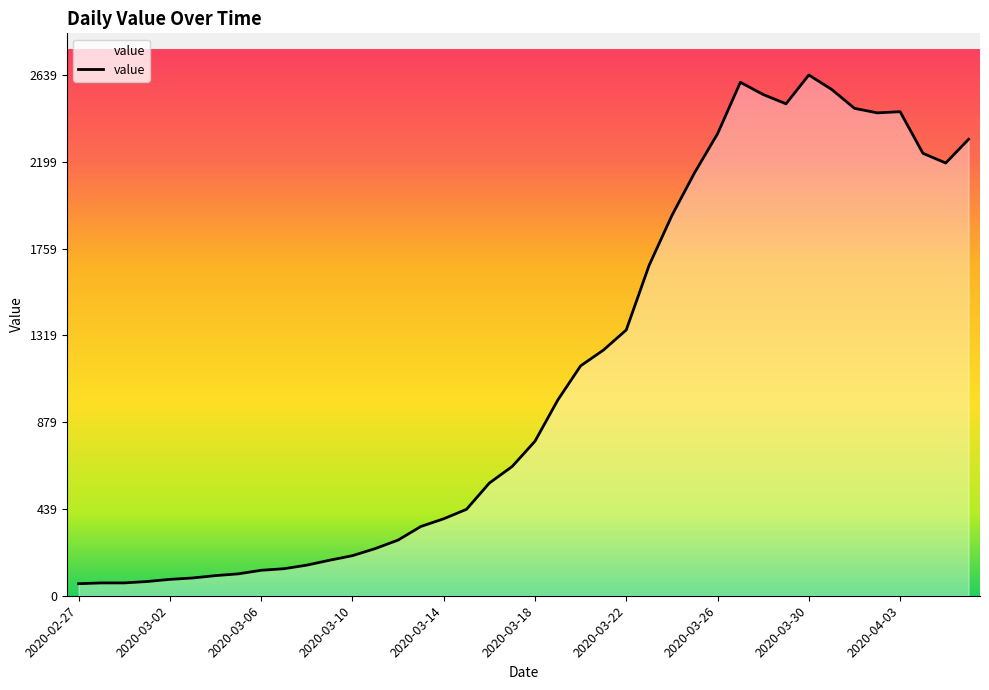

What is the maximum value shown in the chart?

2639